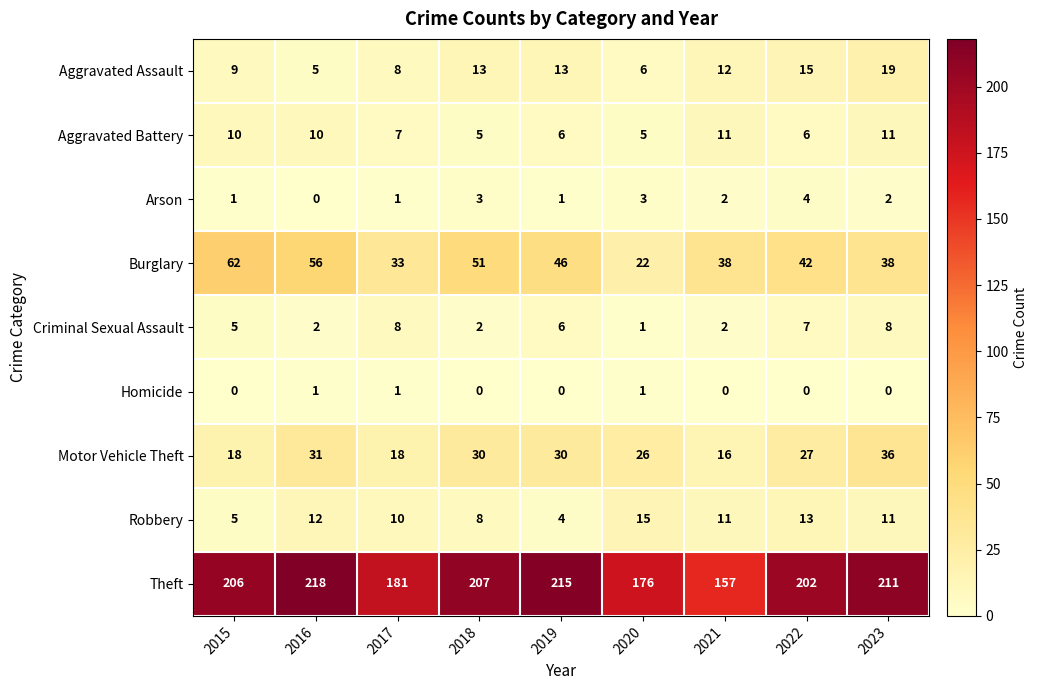

Which category has the highest value across all series?

2016